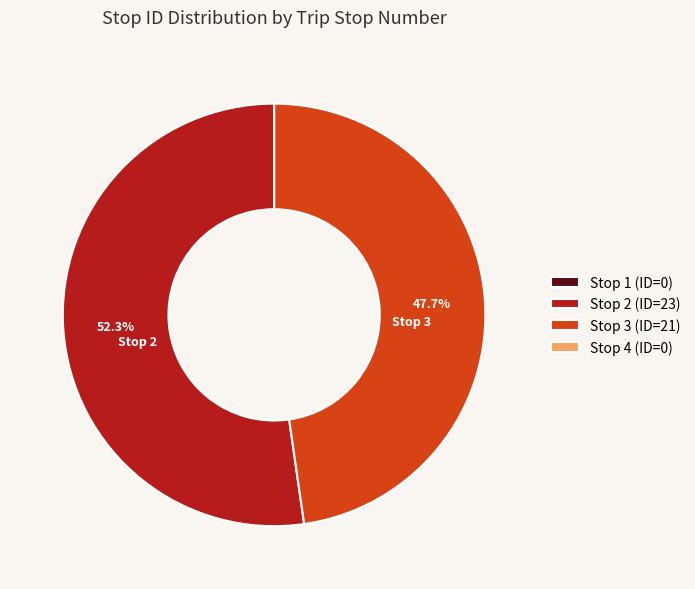

Does Stop 3 (ID=21) account for over 50% of the chart?

No